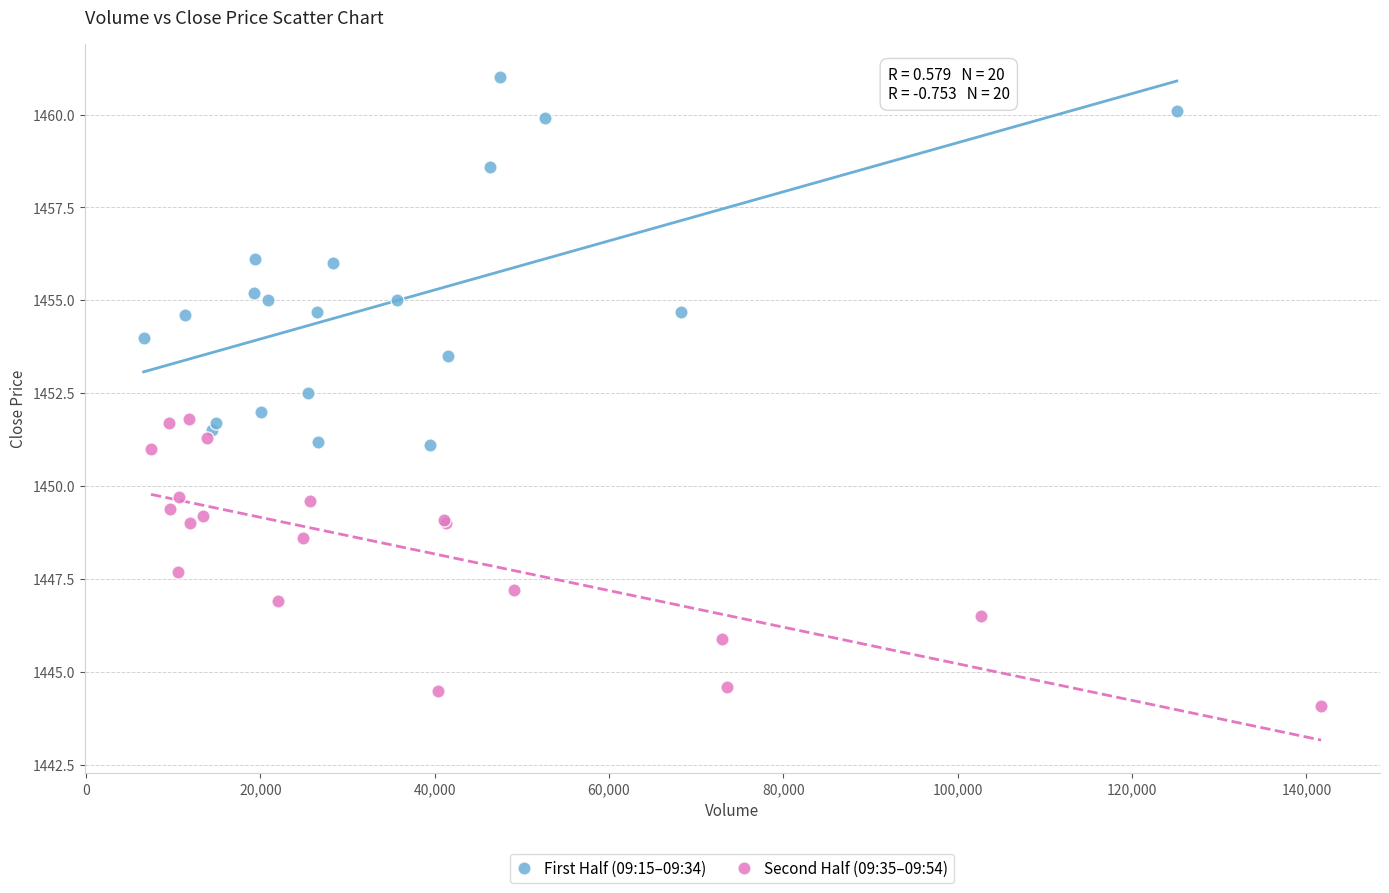

Which series contains the lowest Y value?

Second Half (09:35–09:54)